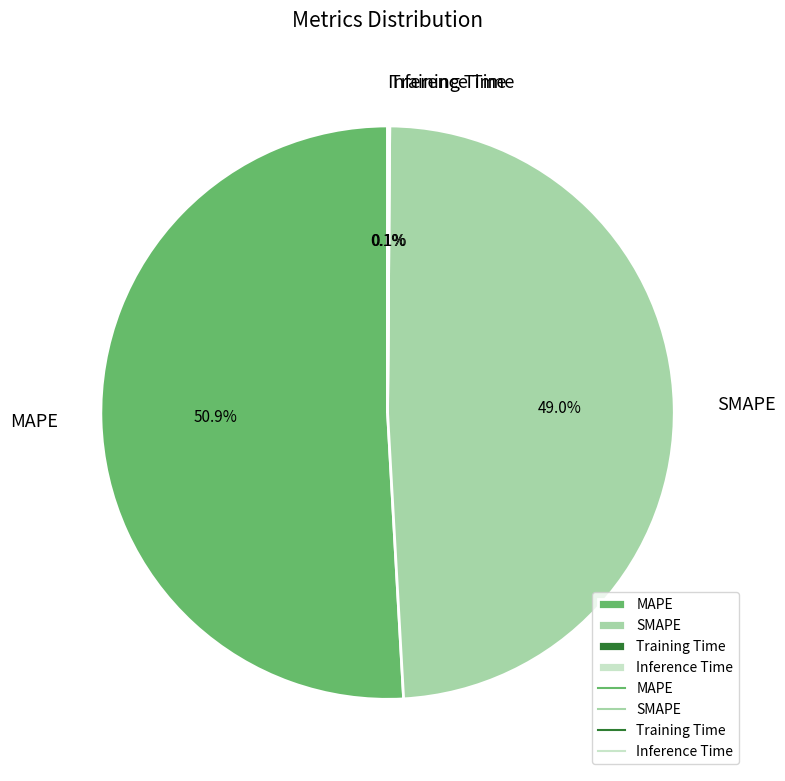

What is the largest slice in the pie chart?

MAPE